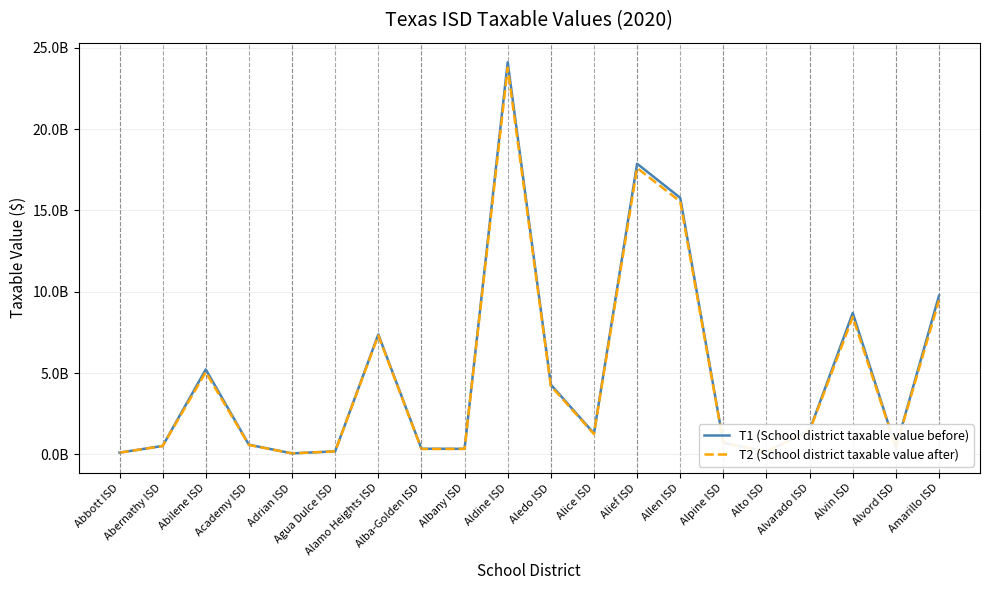

Is the value of T2 (School district taxable value after) at Alvarado ISD greater than the value of T1 (School district taxable value before) at Alice ISD?

Yes